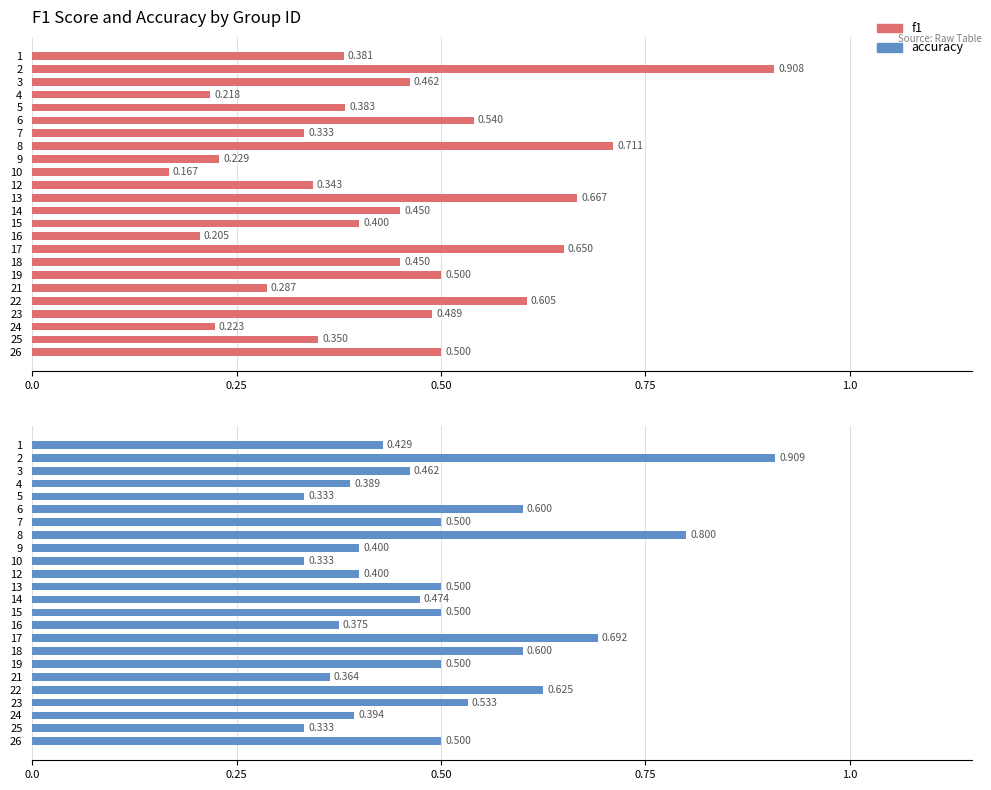

Is it true that accuracy equals 0.7 at 4?

False